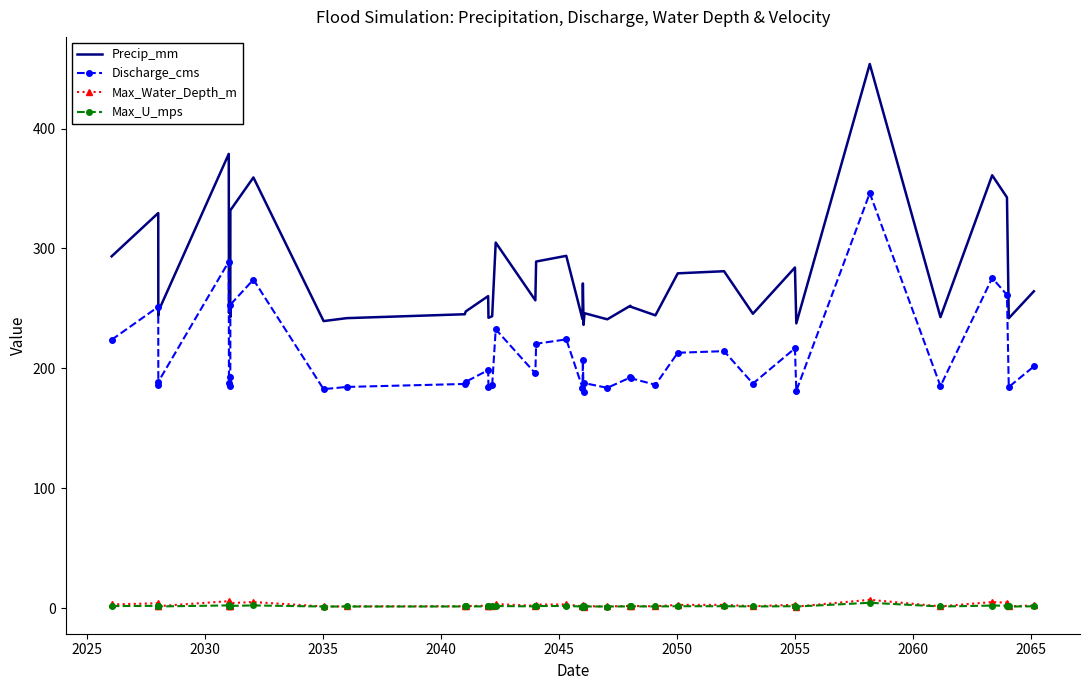

Which series has the largest total across all categories?

Precip_mm